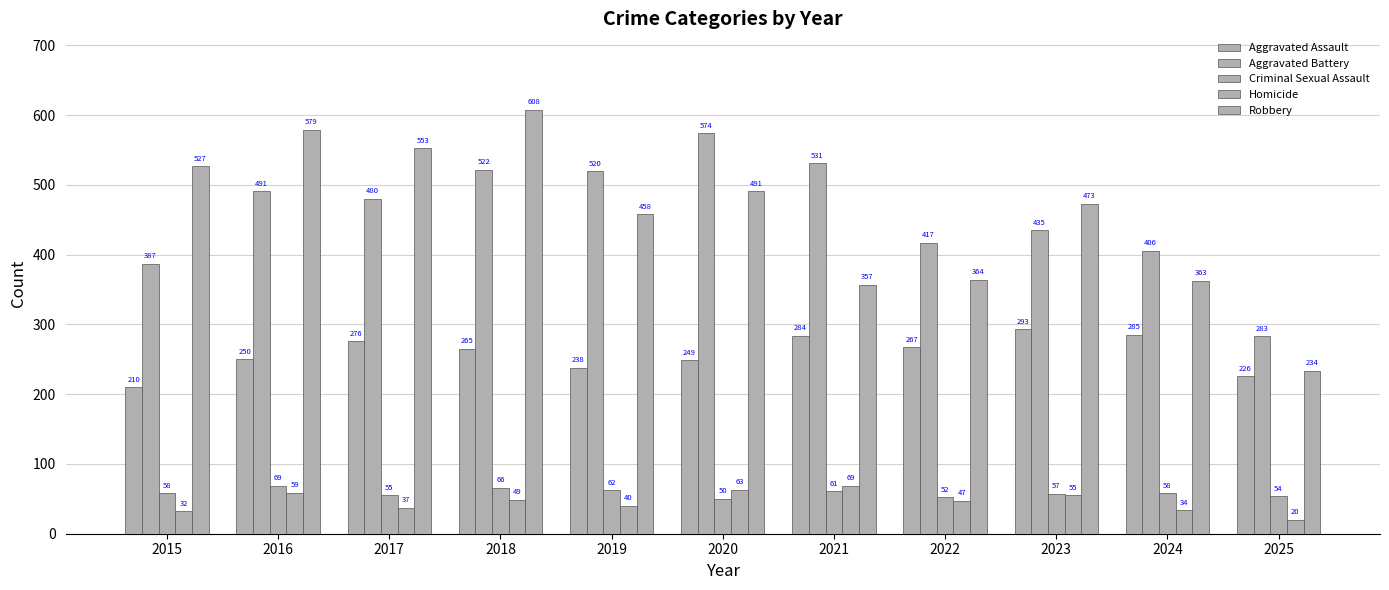

How many data points in Aggravated Battery are less than 480?

5